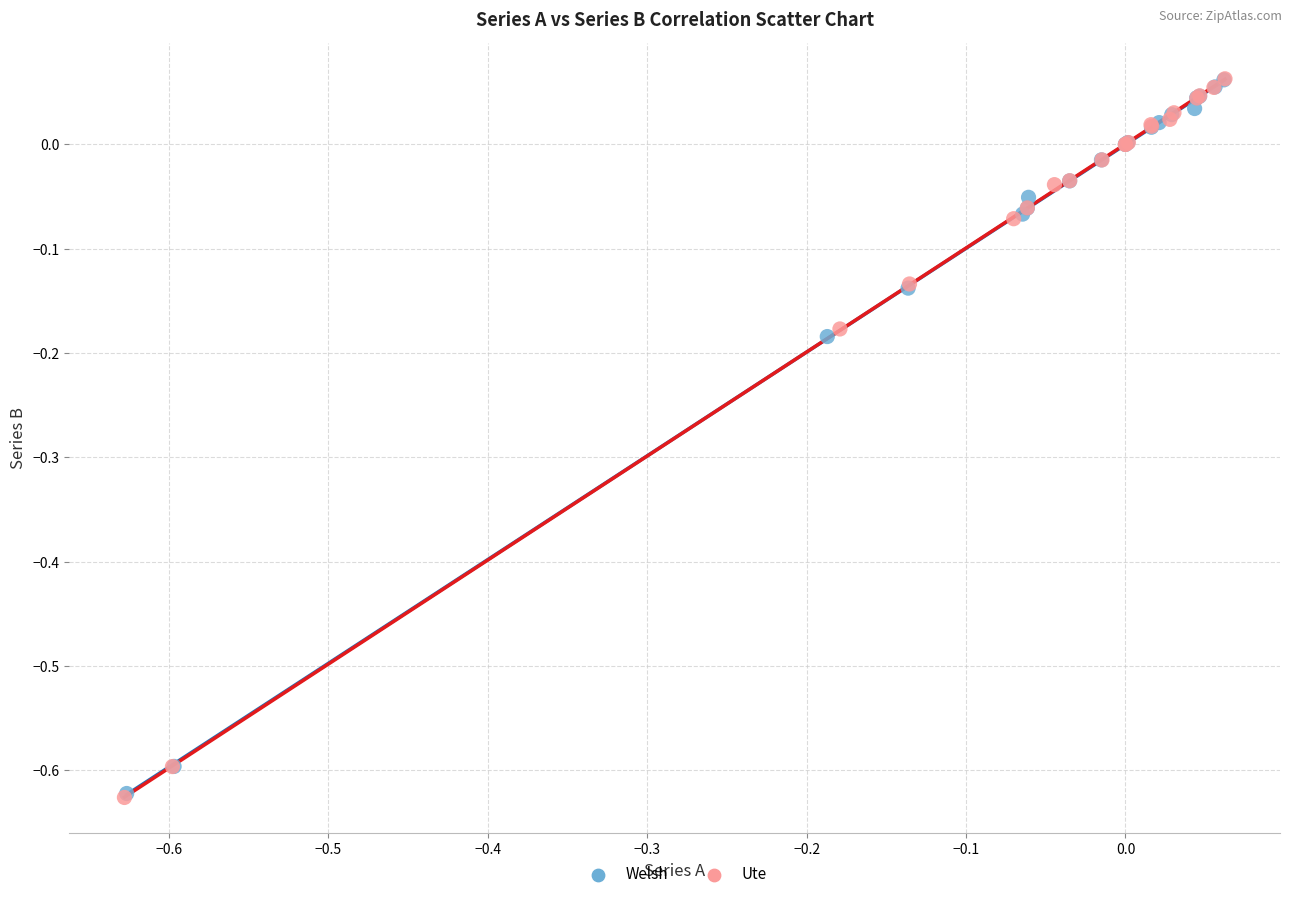

Which series has the widest spread of Y values?

Ute